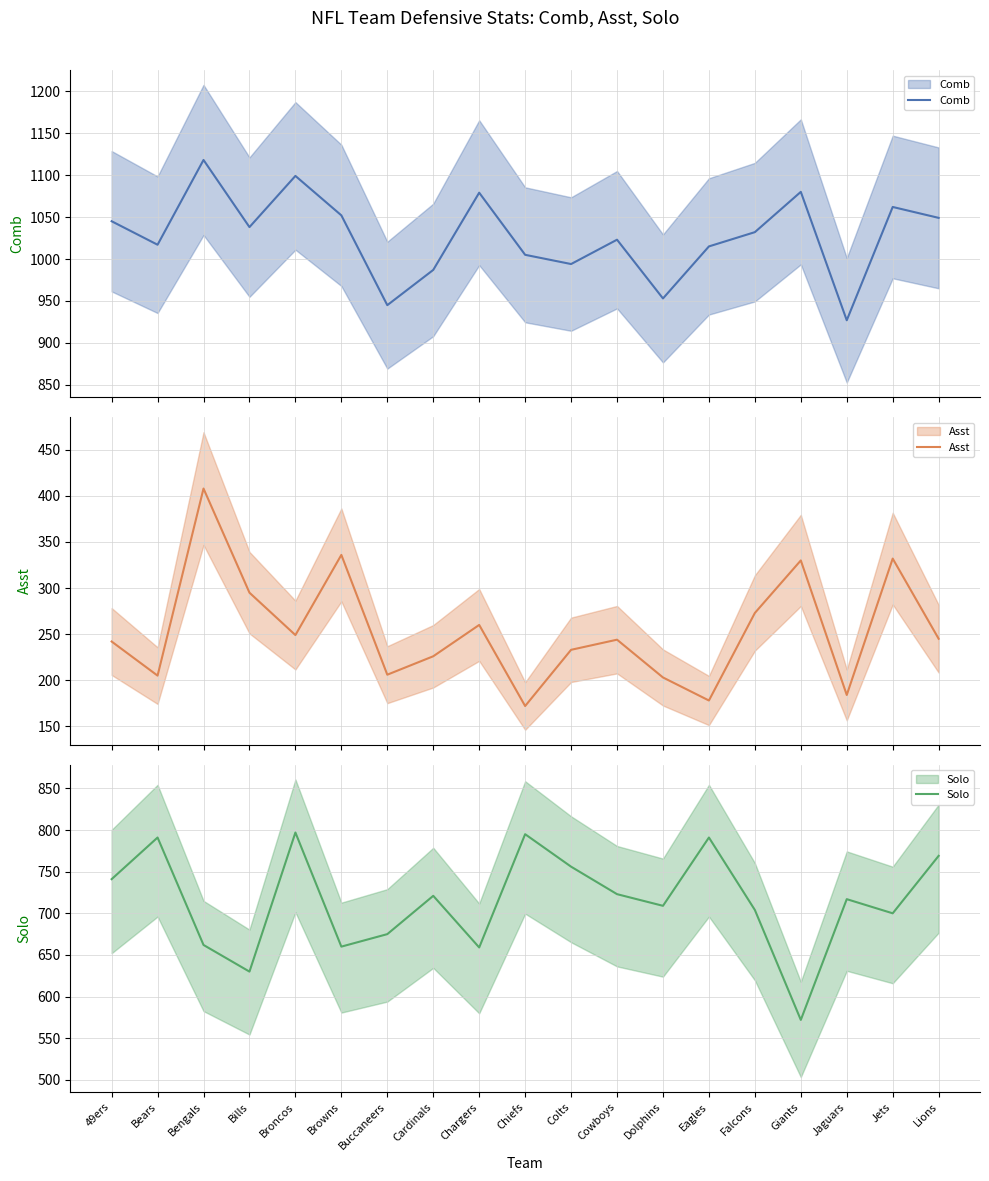

At which category does Asst reach its first local valley?

Bears